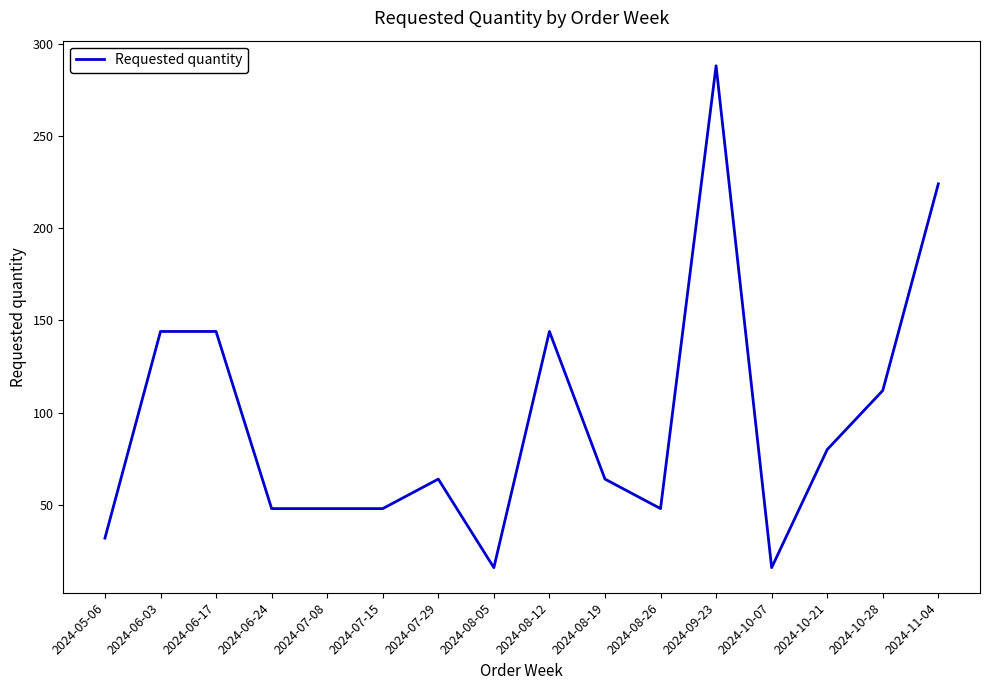

What is the smallest value displayed?

16